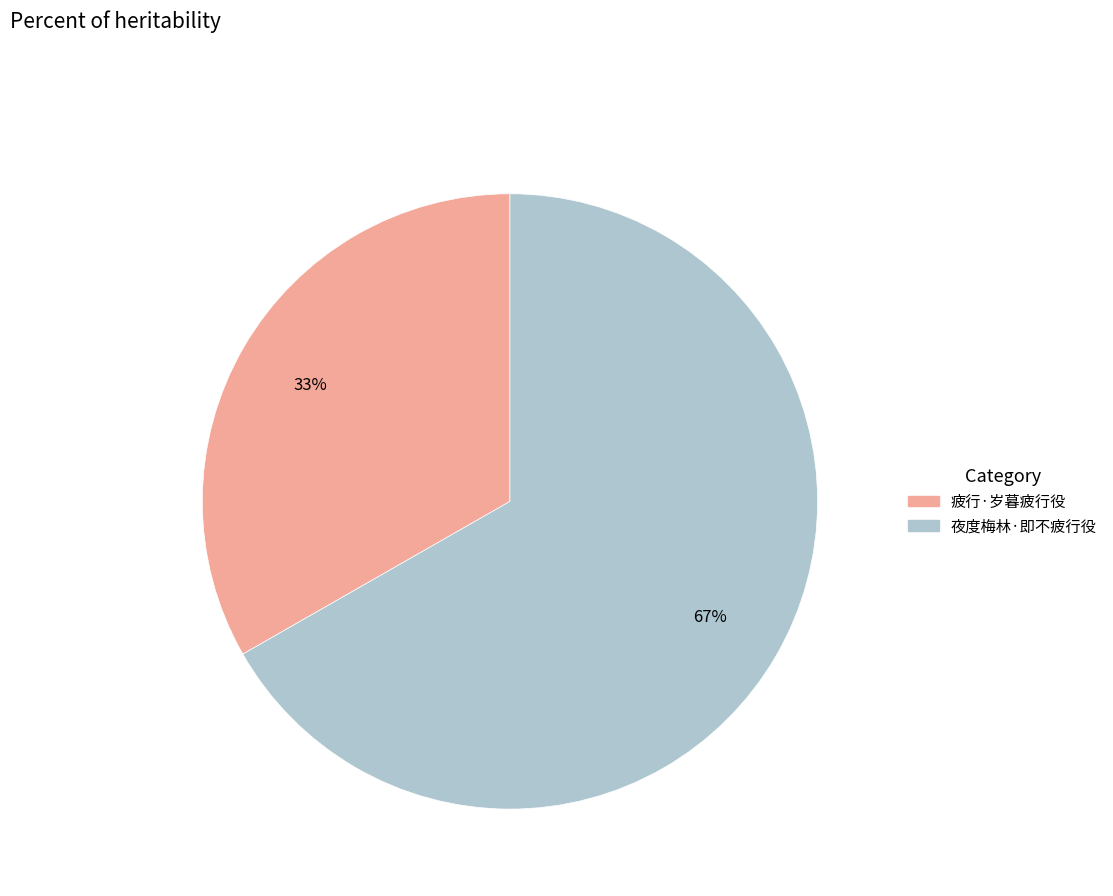

Is the sum of 疲行·岁暮疲行役 and 夜度梅林·即不疲行役 greater than half?

Yes